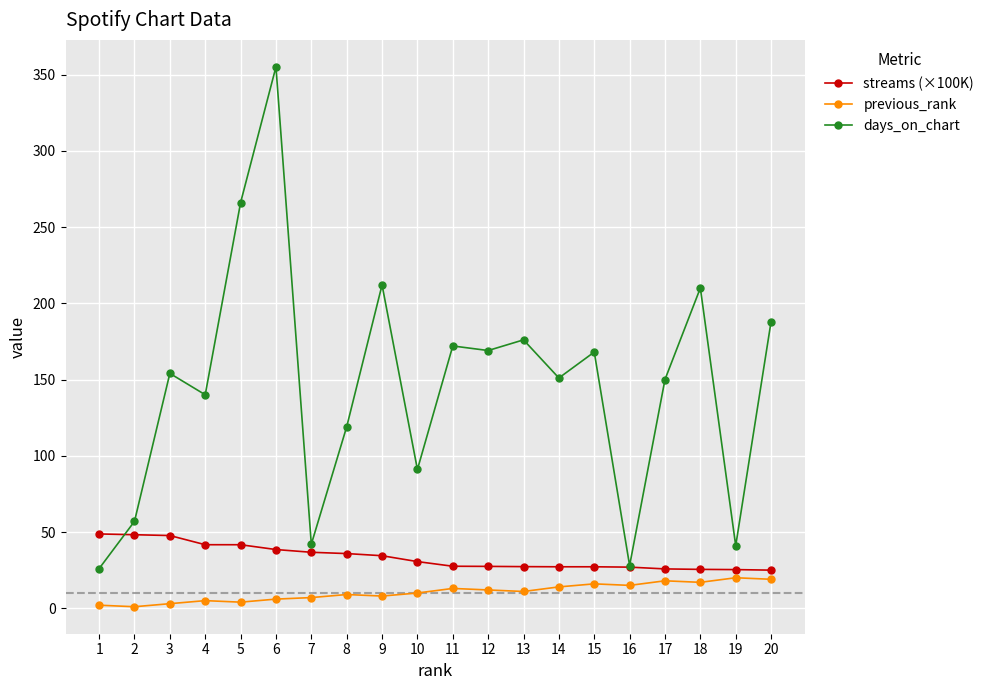

How many lines are shown in the chart?

3